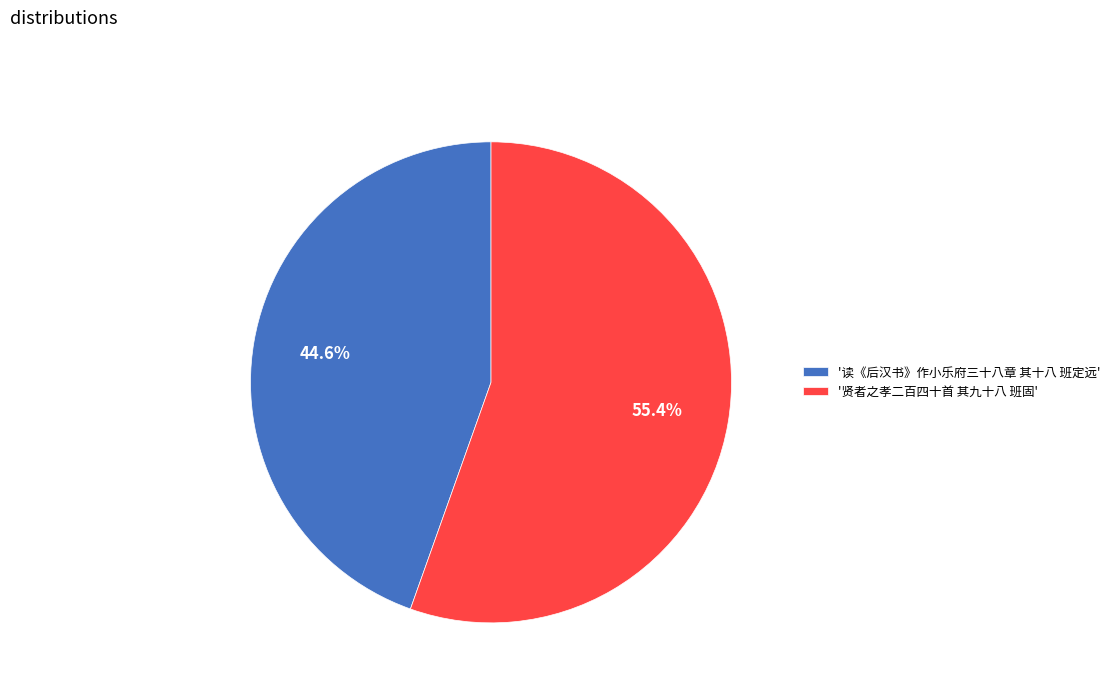

Count the number of slices in the pie.

2